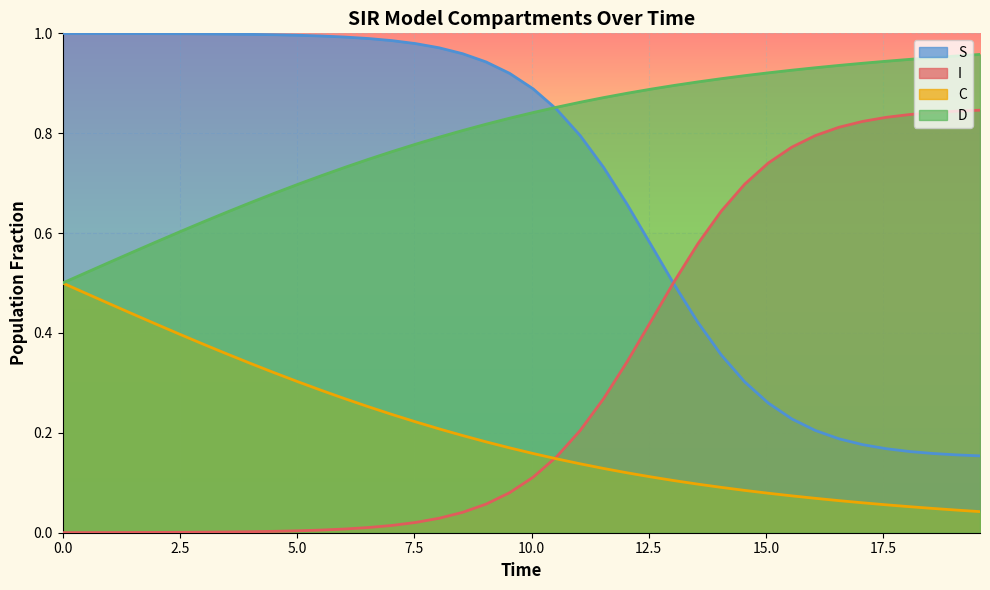

True or false: I and D intersect in this chart.

False